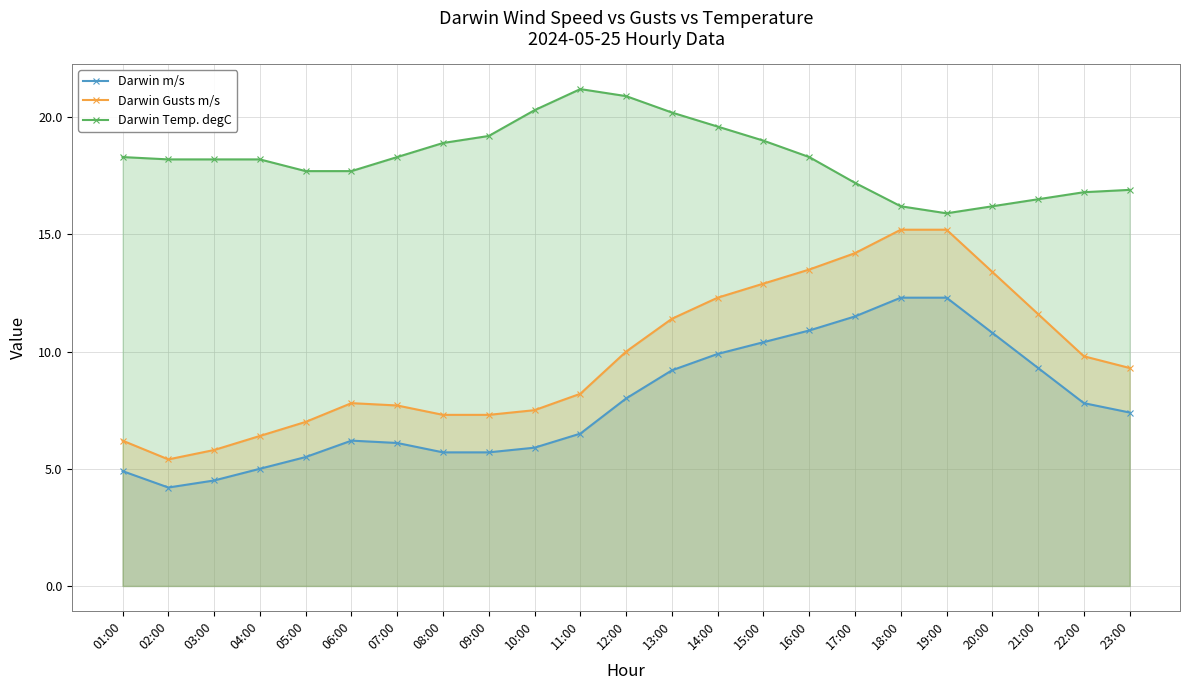

What is the difference between the highest and lowest values at 09:00?

13.5